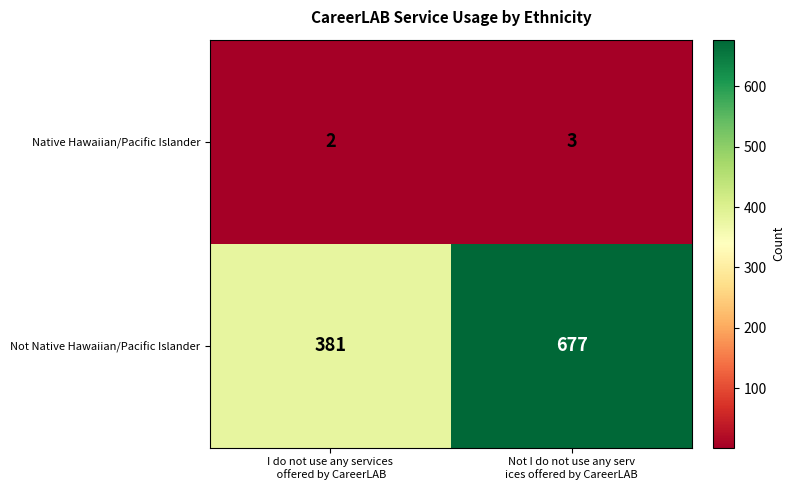

What is the maximum value shown in the chart?

677